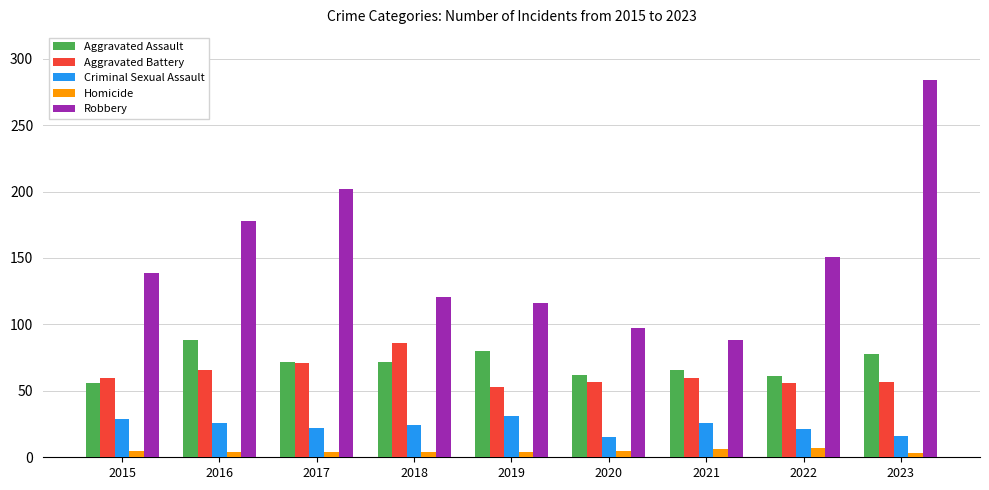

What is the greatest value displayed?

284